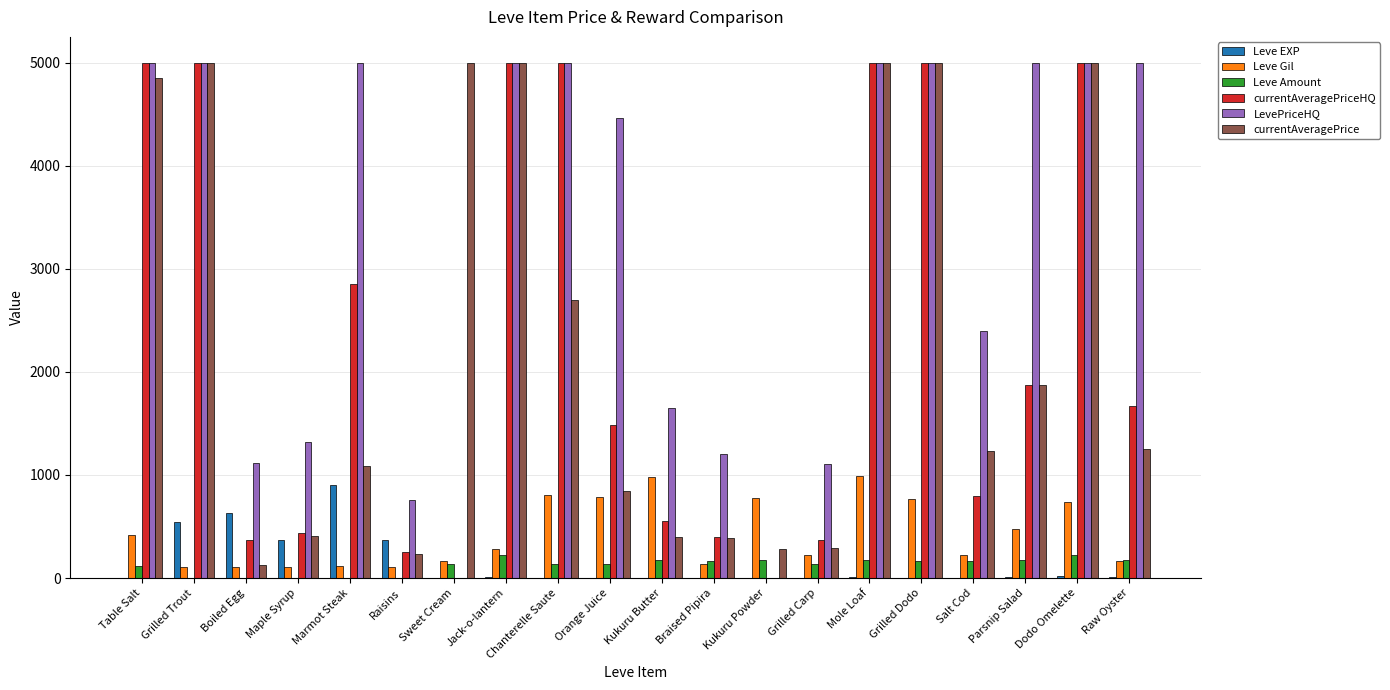

What is the maximum value shown in the chart?

5000.0